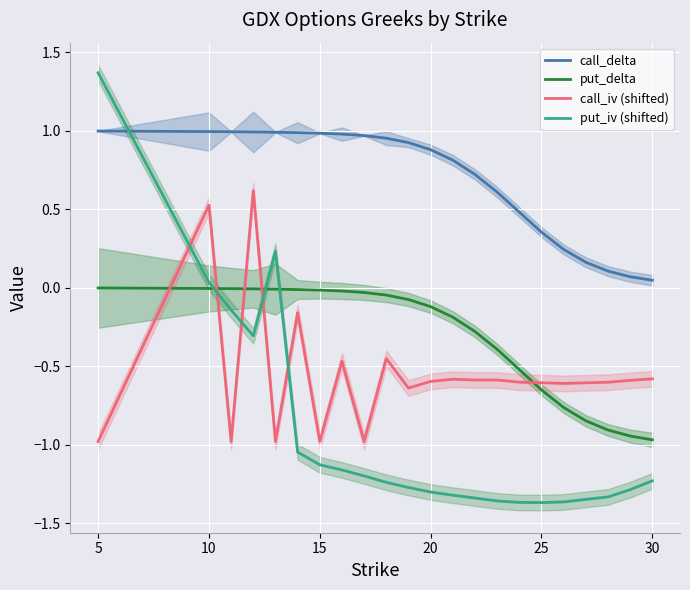

How many data points in call_iv (shifted) are less than 0?

20